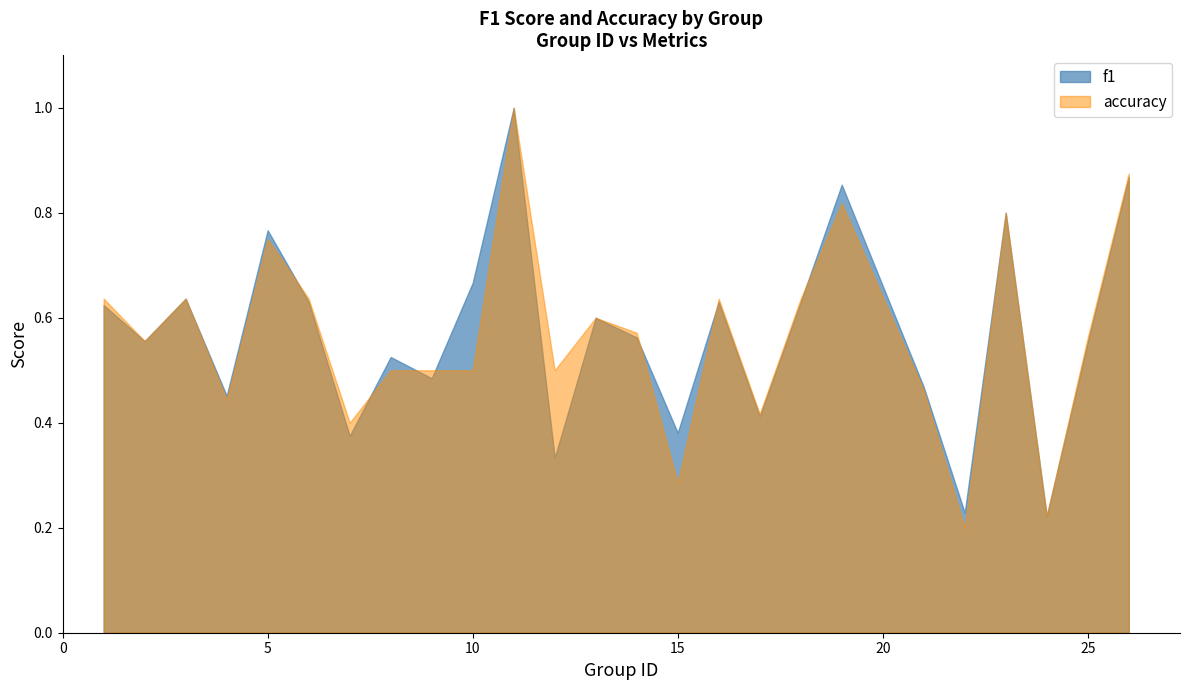

Which category has the highest value in the f1 series?

11